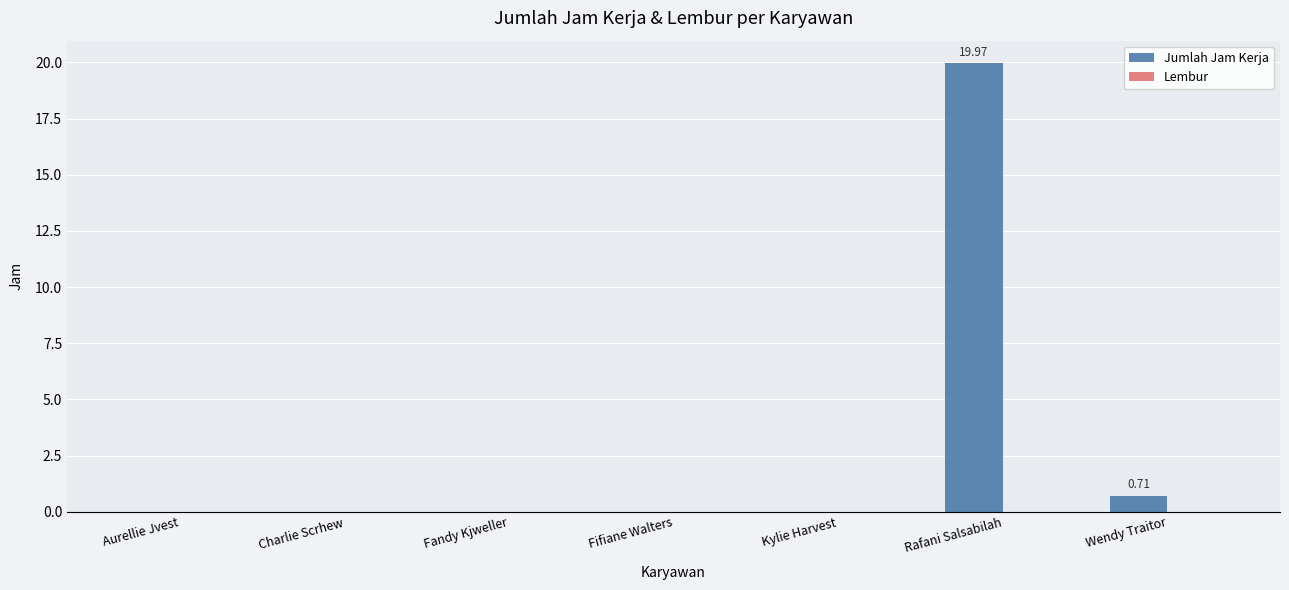

At which category does the chart reach its peak across all series?

Rafani Salsabilah